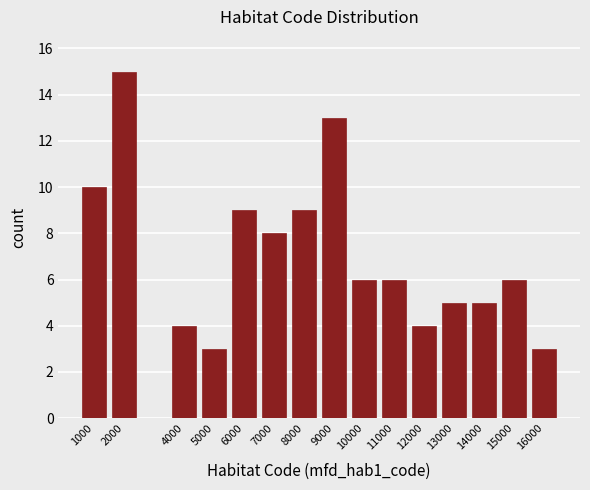

Reading right to left, list all the values displayed in this chart.

16000=3	15000=6	14000=5	13000=5	12000=4	11000=6	10000=6	9000=13	8000=9	7000=8	6000=9	5000=3	4000=4	2000=15	1000=10